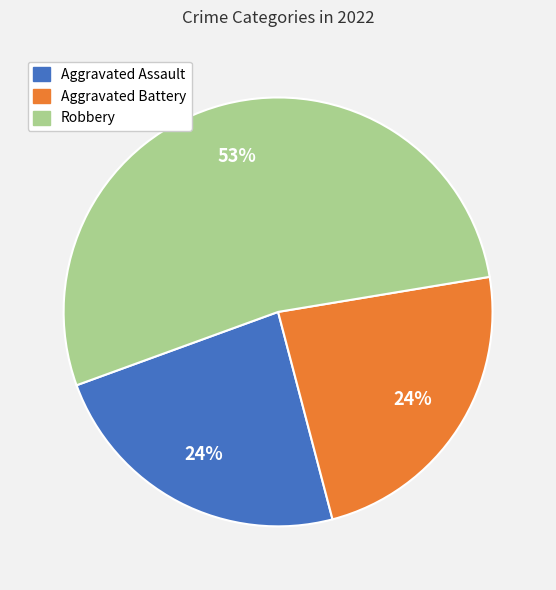

Is there any slice that represents more than half of the pie?

Yes